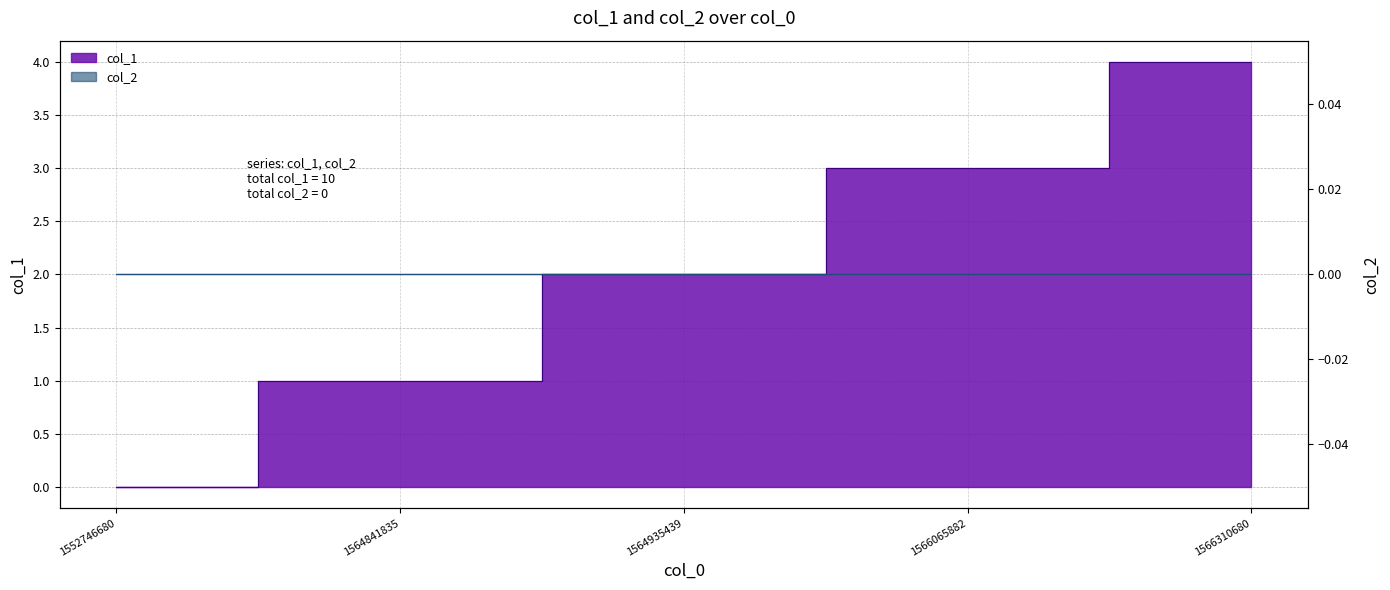

What is the ratio of the value at 1566065882 to the value at 1564935439?

1.5